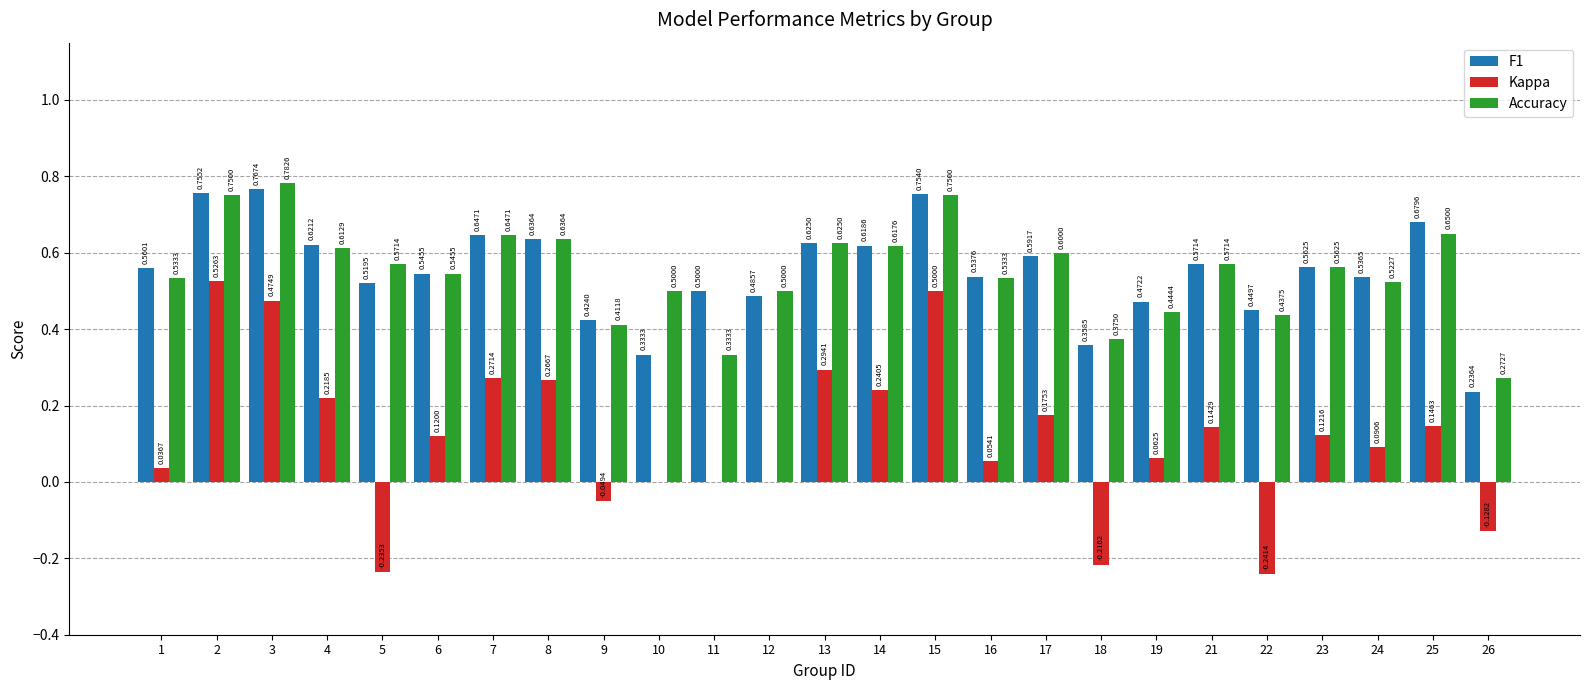

How many categories are shown in the chart?

25